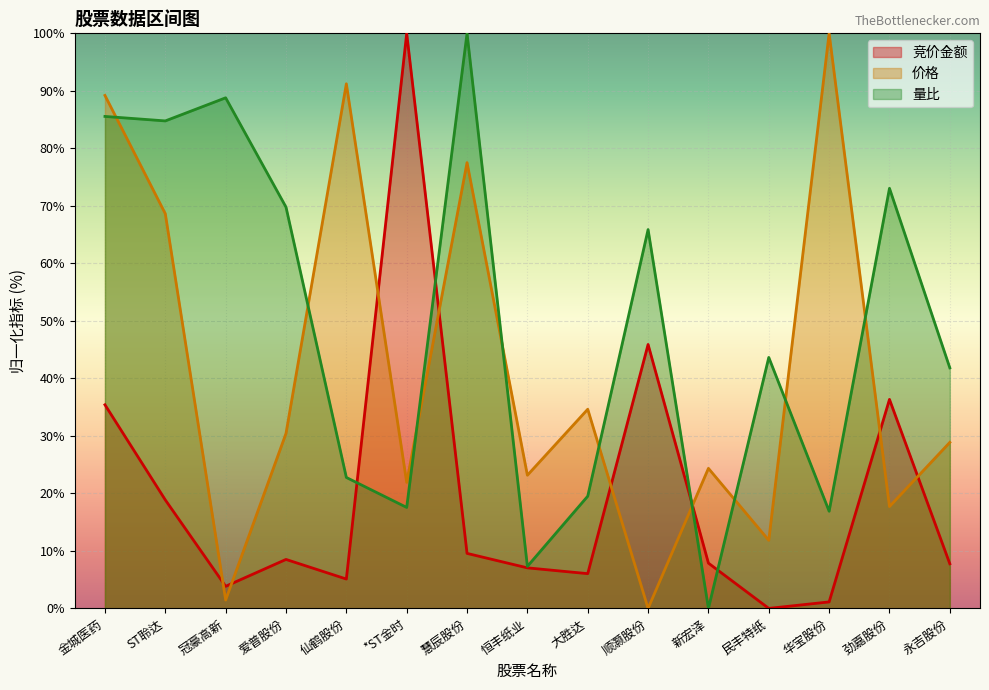

Rank the series by their maximum value, from highest to lowest.

竞价金额, 价格, 量比